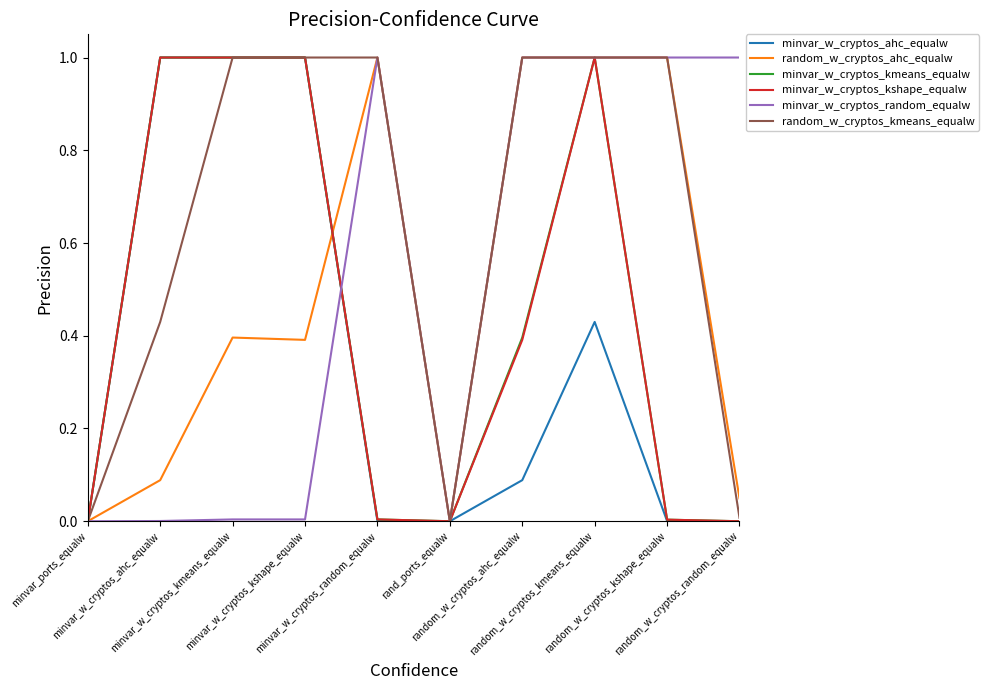

What is the difference between the minvar_w_cryptos_random_equalw values at minvar_w_cryptos_kshape_equalw and random_w_cryptos_kmeans_equalw?

1.0